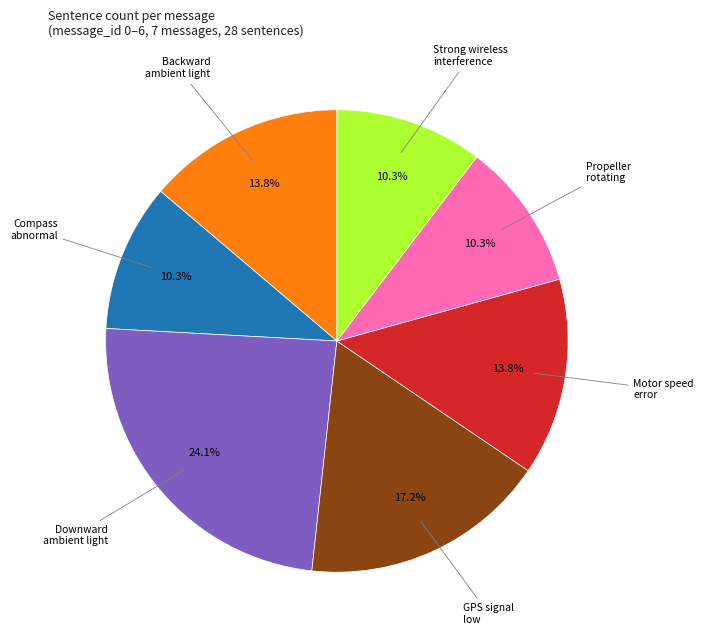

Does any single category account for the majority?

No